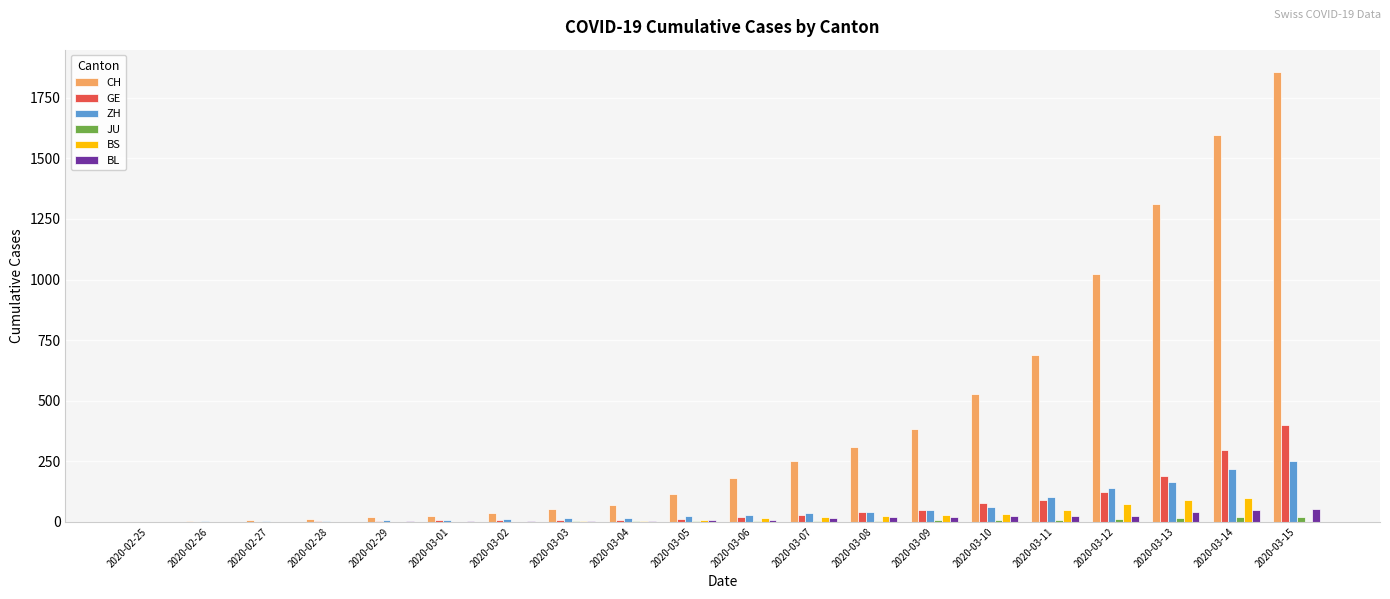

Which series changed the most between 2020-02-28 and 2020-03-07?

CH